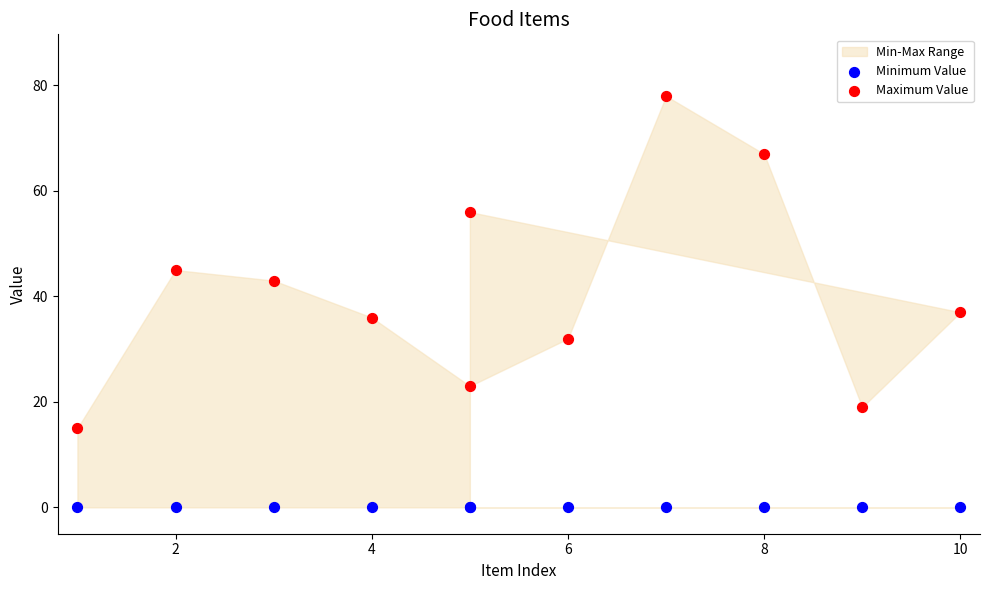

Which series contains the highest Y value?

Maximum Value